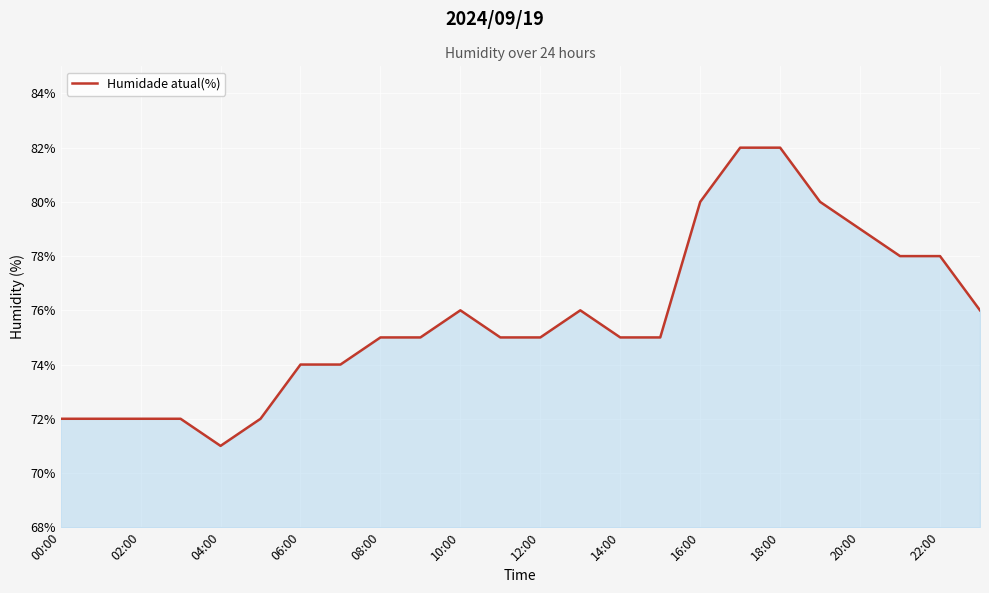

What is the greatest value displayed?

82